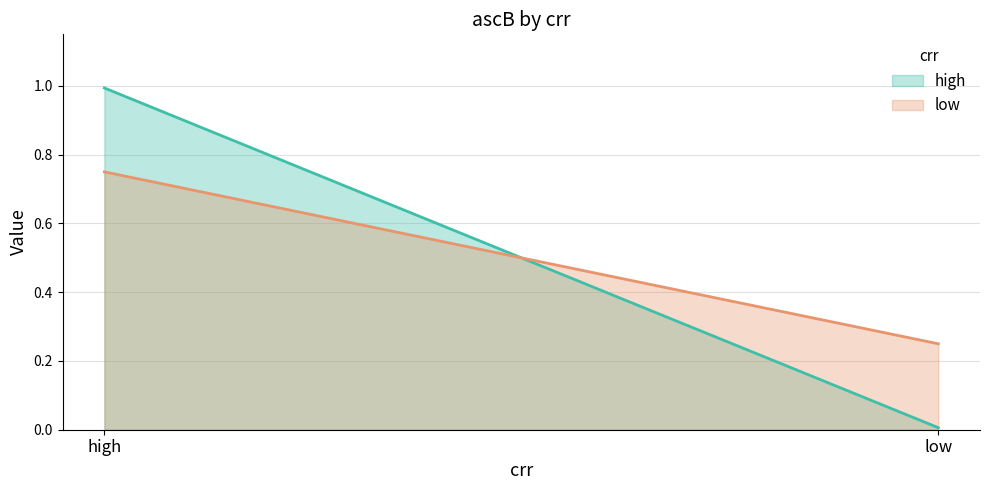

What is the difference between the low values at high and low?

0.5